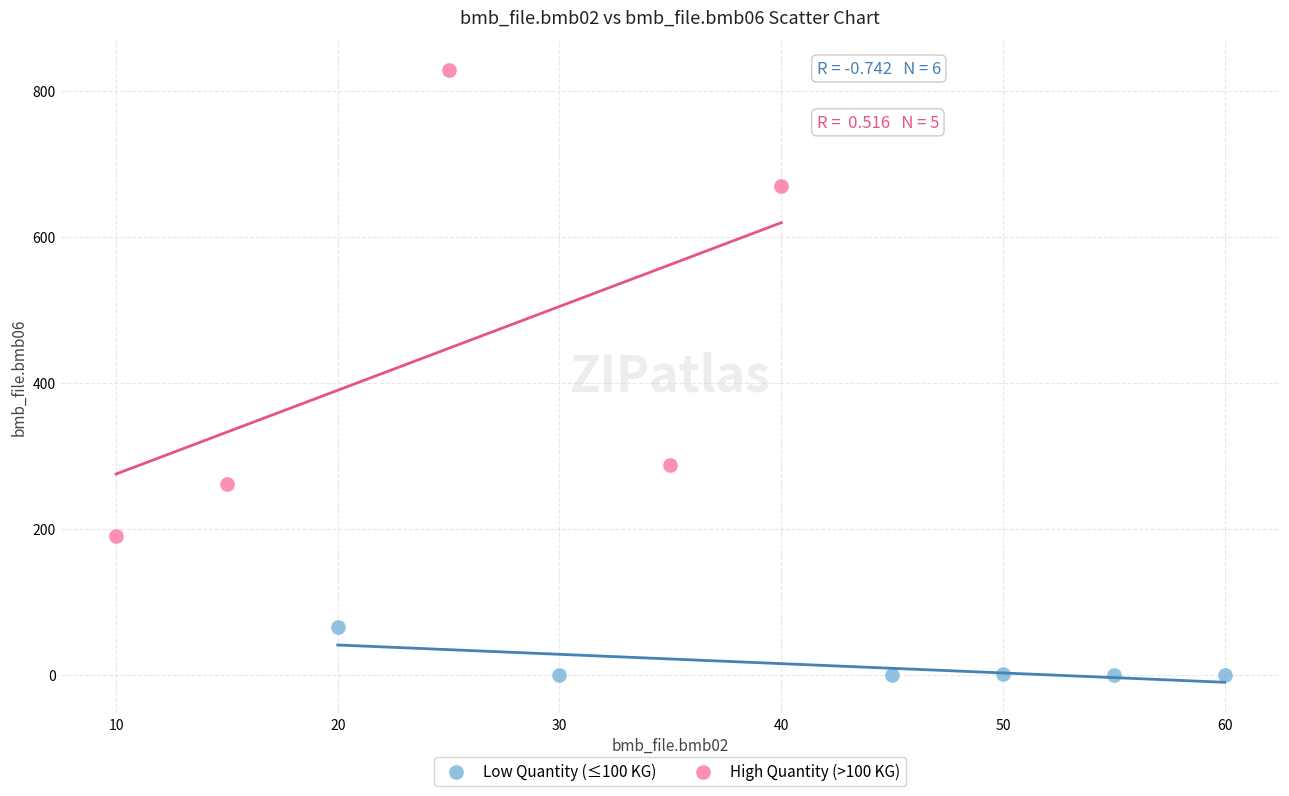

Which series reaches the minimum Y coordinate?

Low Quantity (≤100 KG)